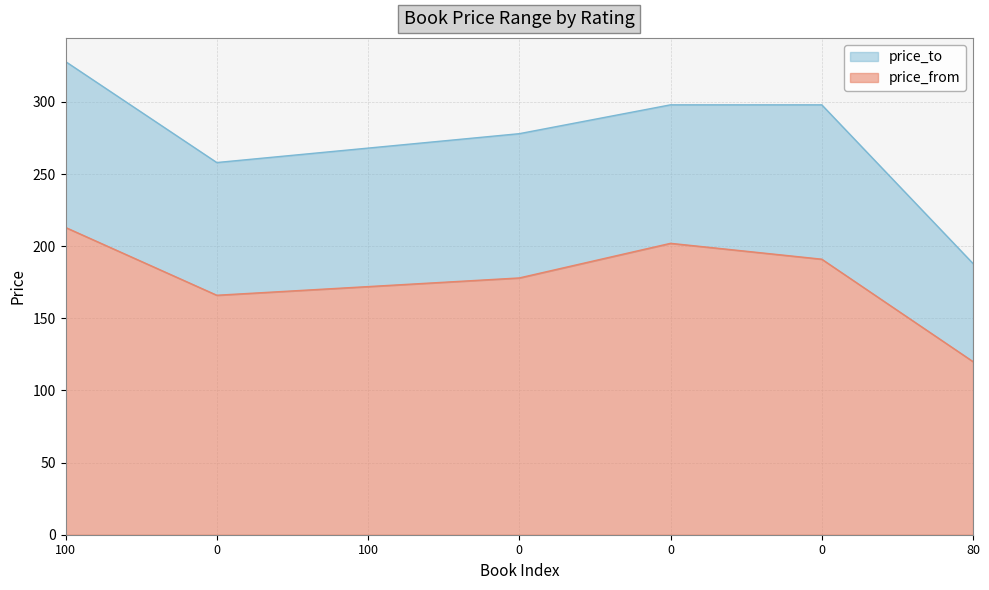

Count the number of data series in this chart.

2